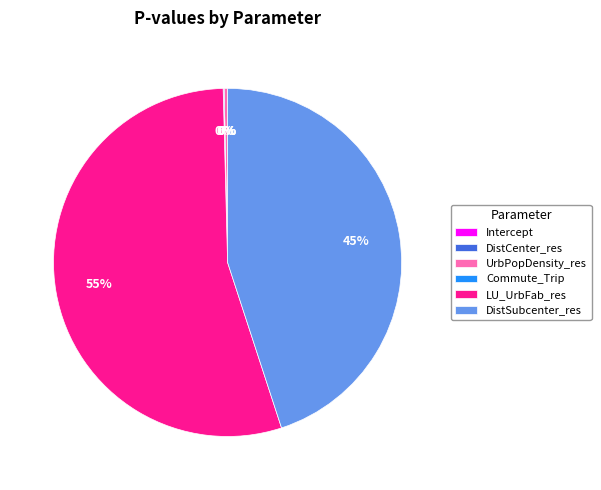

Which category has the biggest portion of the pie?

LU_UrbFab_res